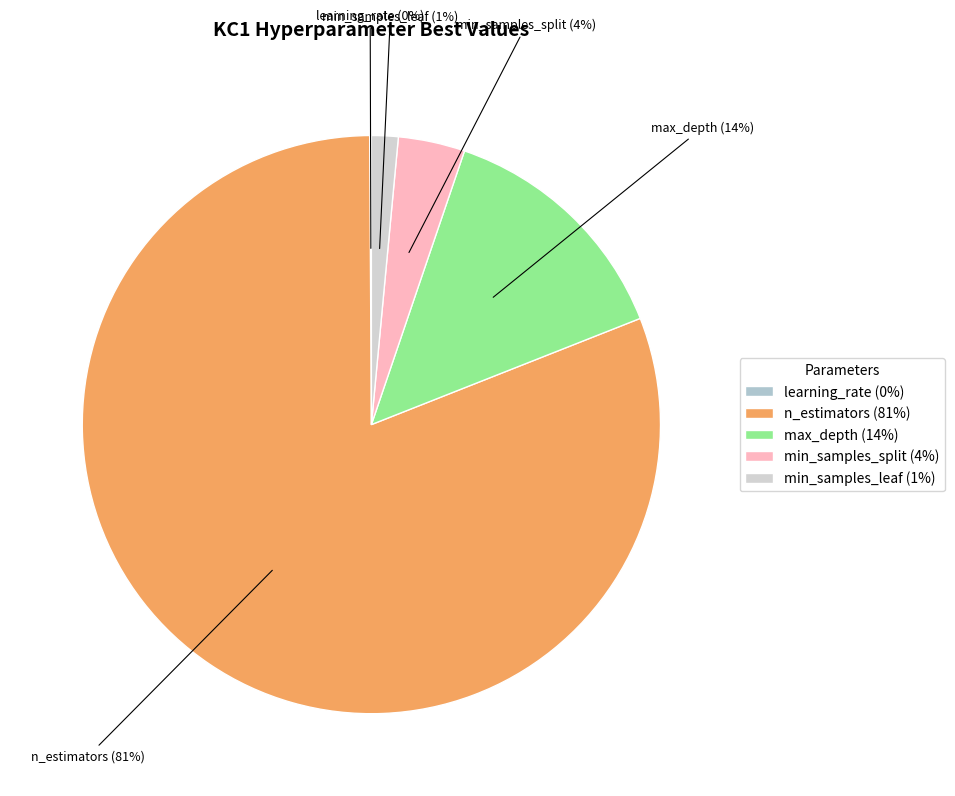

To the nearest percent, what percentage of the pie is min_samples_split (4%)?

4%